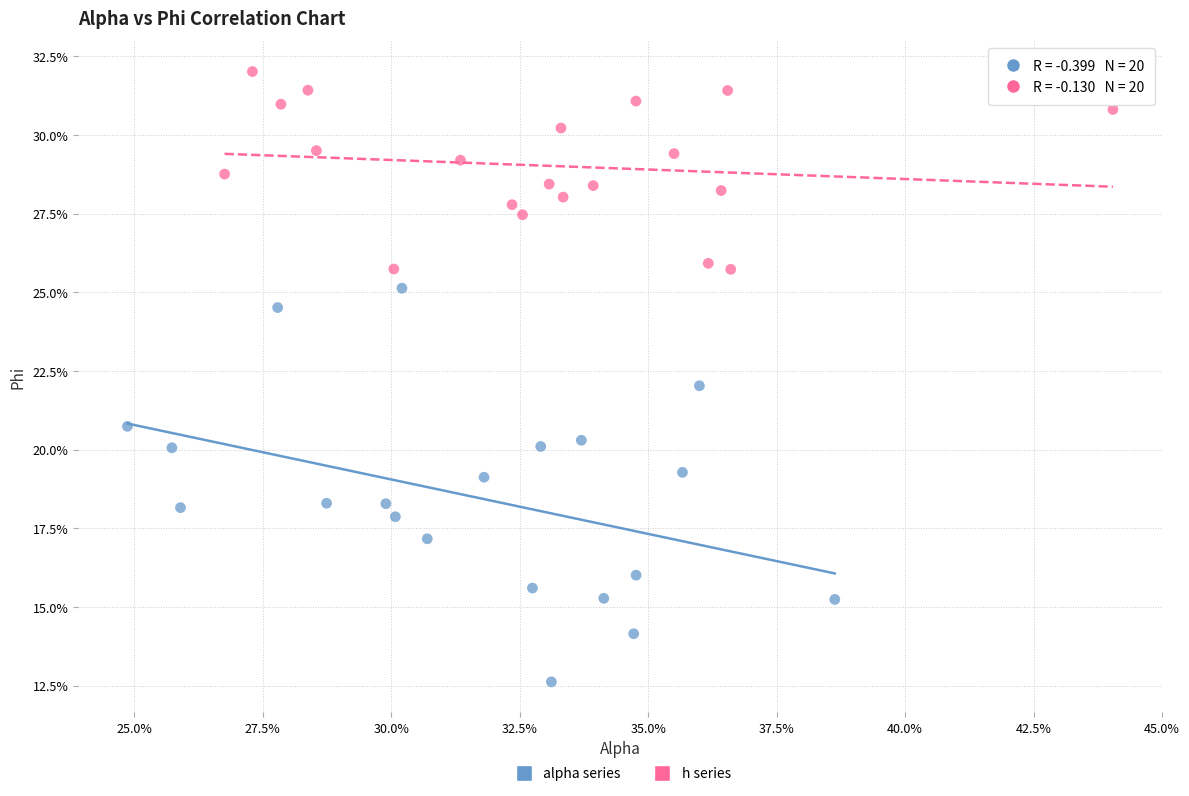

What are all the series names shown in the legend?

alpha series, h series